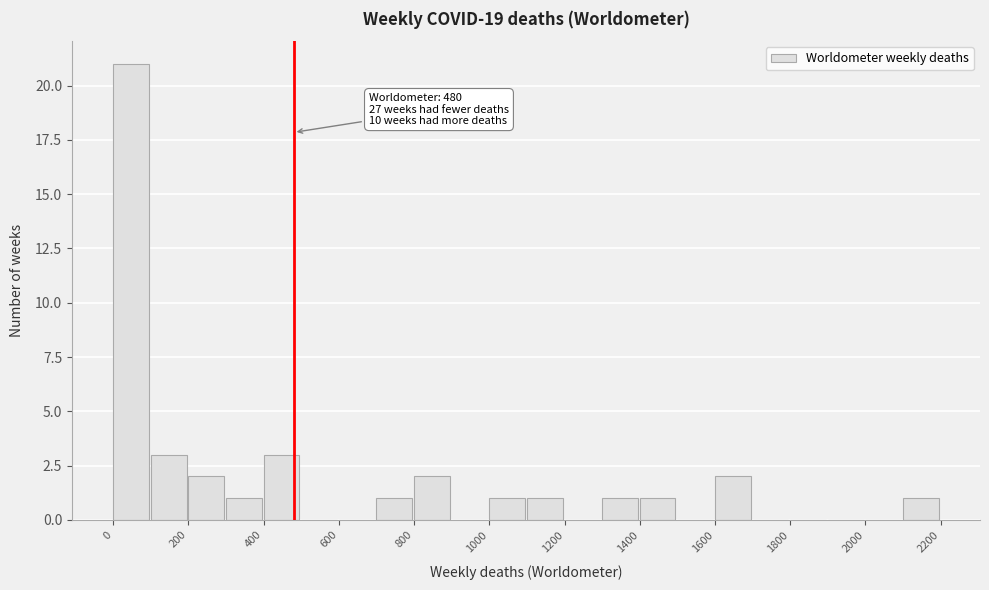

Which range on the x-axis has the tallest bar?

0 to 100